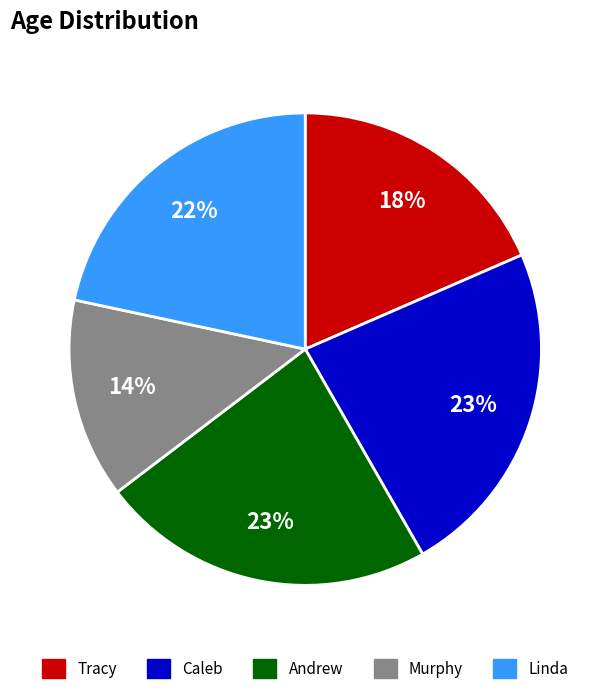

To the nearest percent, what portion does Linda represent?

22%